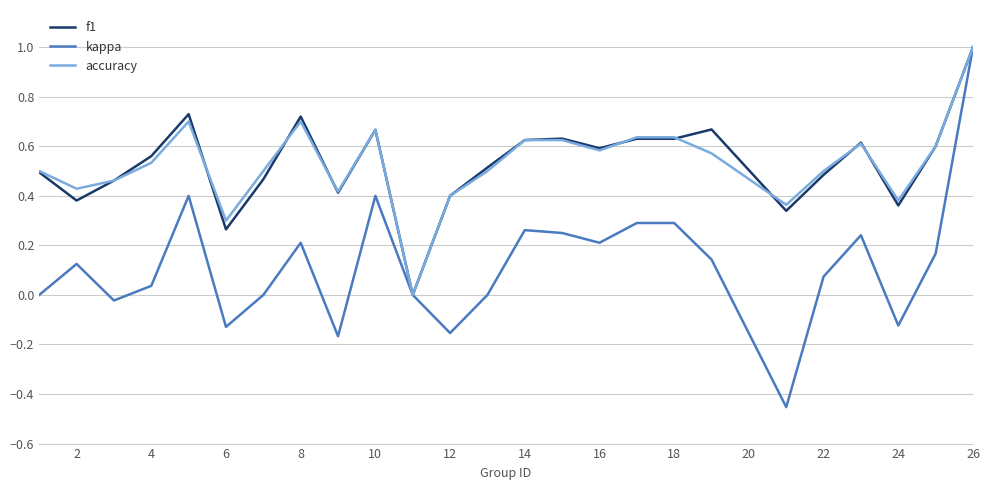

Which series has the widest spread of values?

kappa